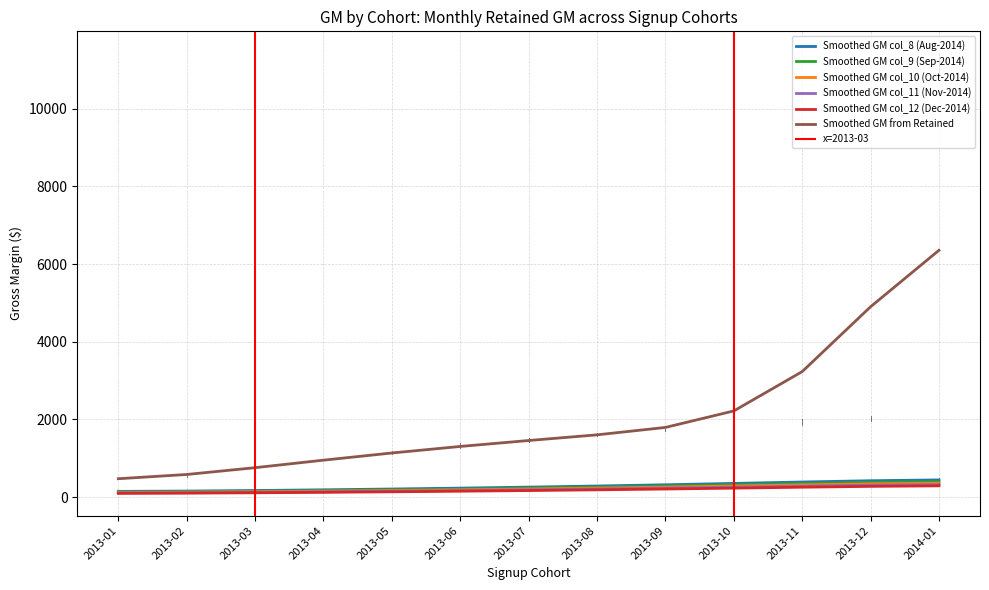

Reading left to right, list all the values displayed in this chart.

GM col_8 (Aug-2014): 96.7	102.1	111.4	123.2	136.8	152.0	168.9	187.6	208.4	231.3	255.1	276.8	290.2
GM col_9 (Sep-2014): 107.5	113.4	123.7	136.9	152.0	168.9	187.6	208.5	231.6	256.9	283.5	307.5	322.5
GM col_10 (Oct-2014): 147.4	155.6	169.7	187.8	208.5	231.6	257.4	286.0	317.7	352.5	388.9	421.8	442.4
GM col_11 (Nov-2014): 132.7	140.0	152.8	169.0	187.6	208.5	231.6	257.4	285.9	317.2	350.0	379.6	398.1
GM col_12 (Dec-2014): 119.4	126.0	137.5	152.1	168.9	187.6	208.5	231.6	257.3	285.5	315.0	341.7	358.3